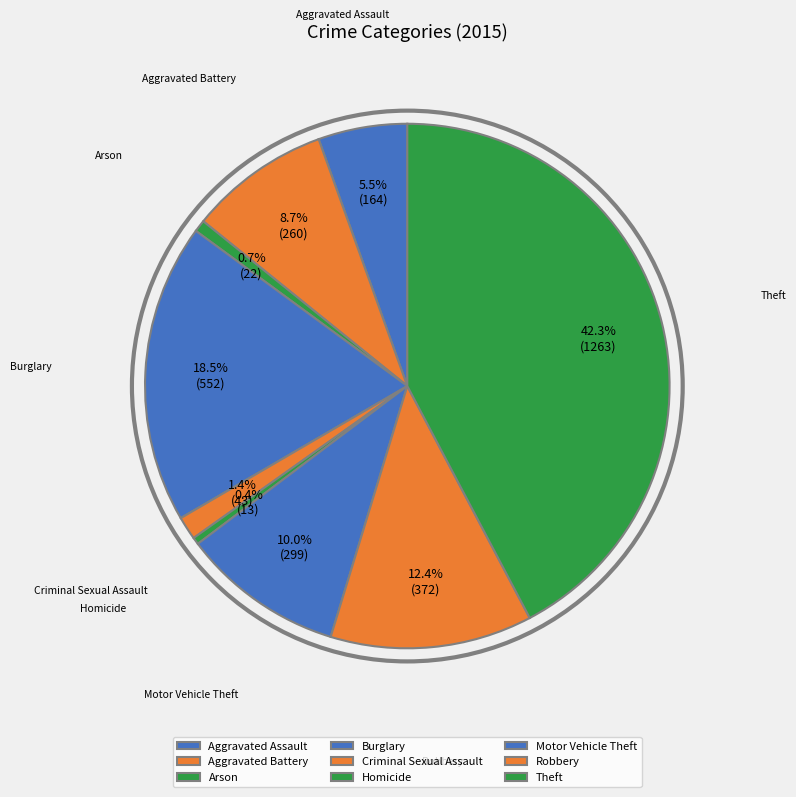

Does any single category account for the majority?

No